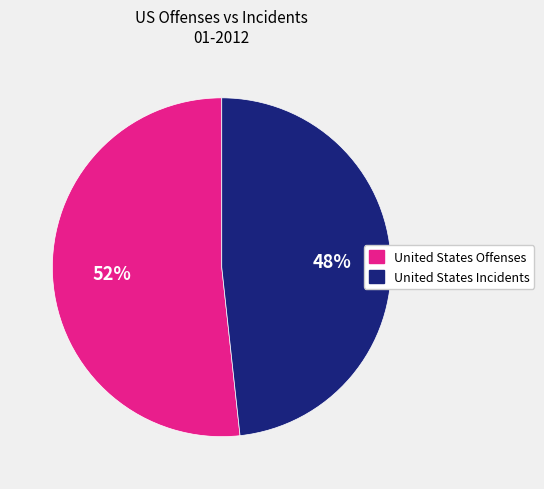

What is the largest slice in the pie chart?

United States Offenses